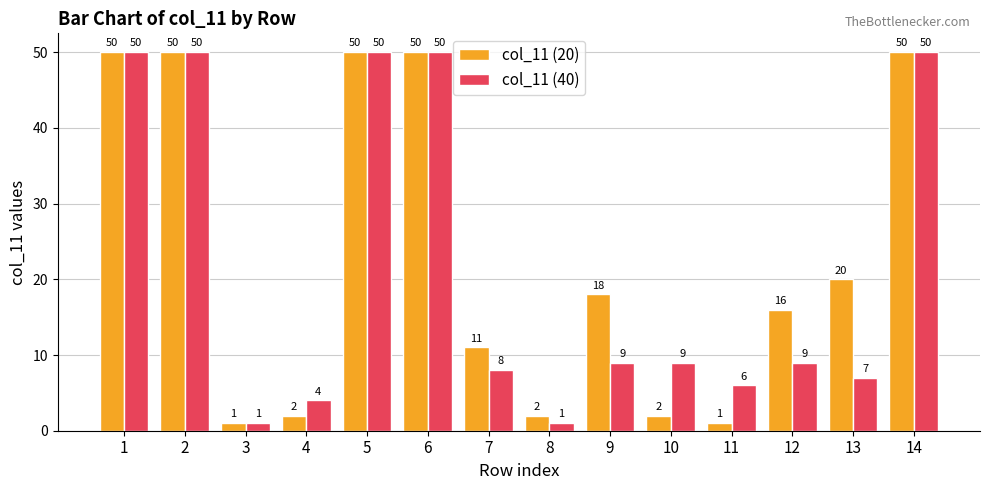

Is the value of col_11 (40) at 3 greater than the value of col_11 (20) at 12?

No